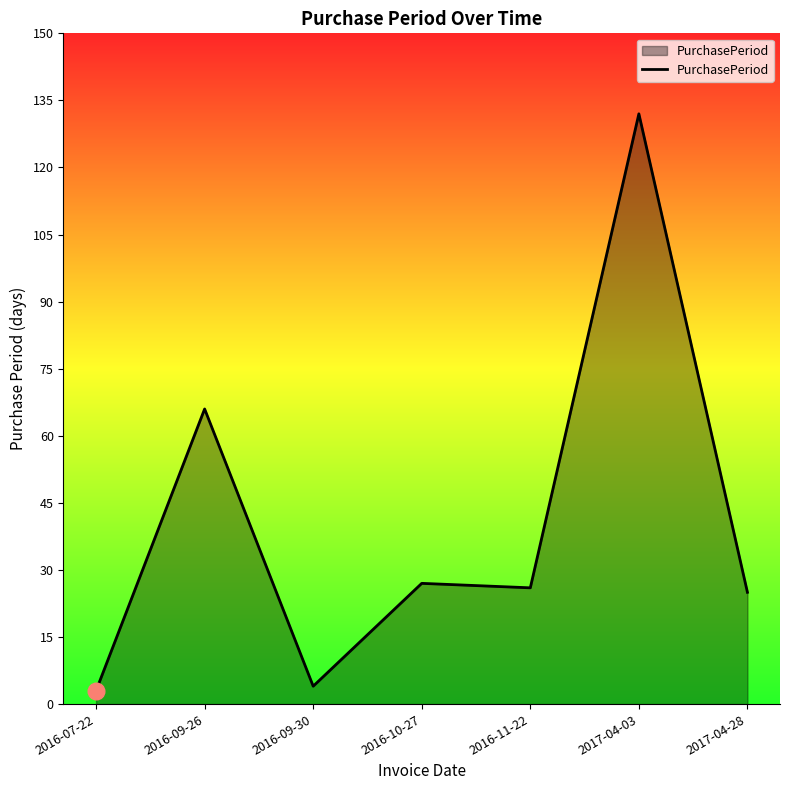

Is it true that the value at 2016-09-26 is 100?

False